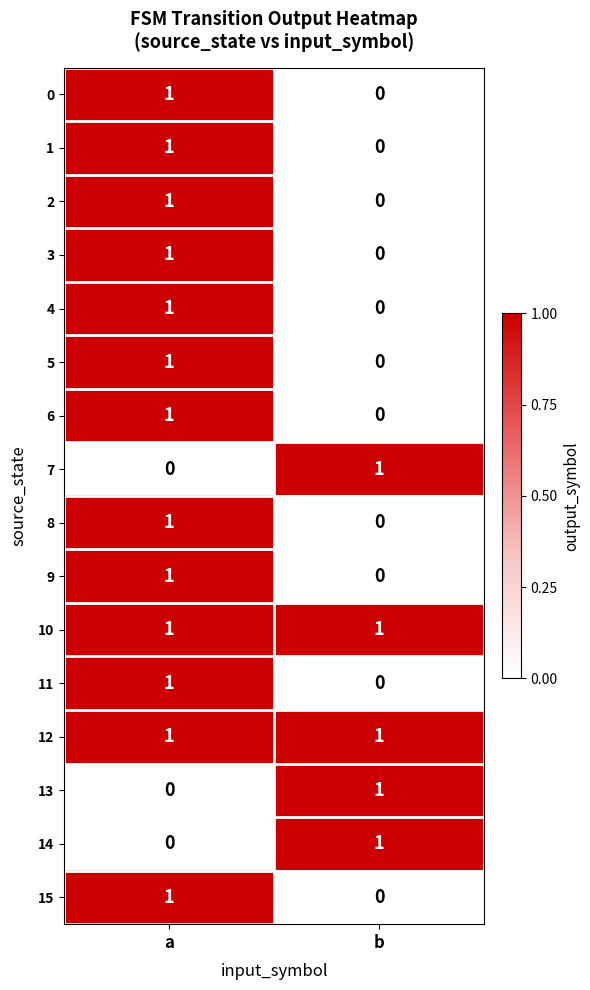

The value of 10 at a is 0. True or false?

False